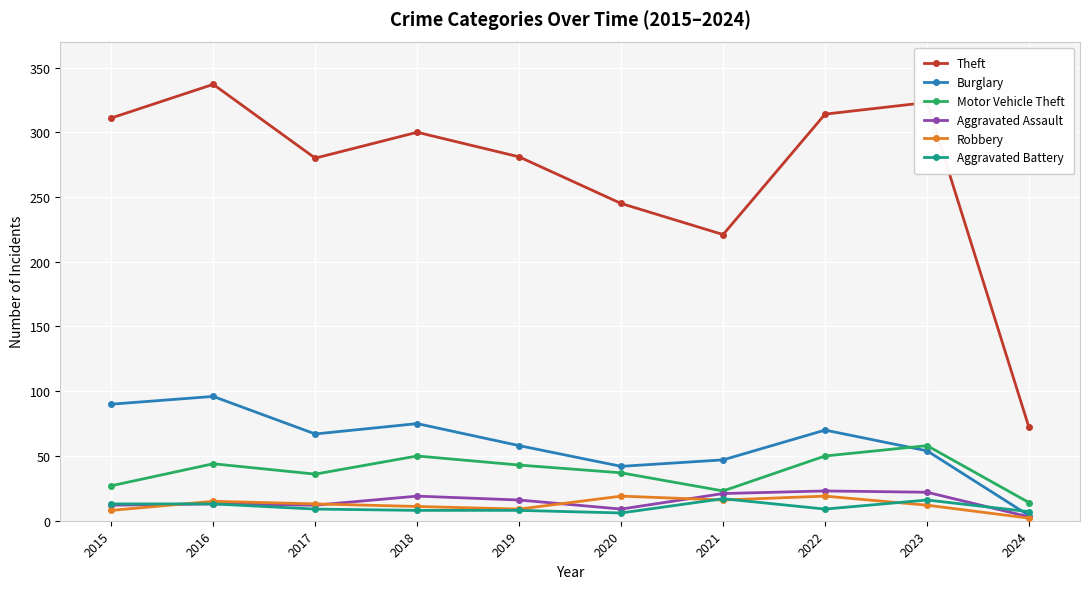

True or false: Theft has a value of 474 at 2016.

False